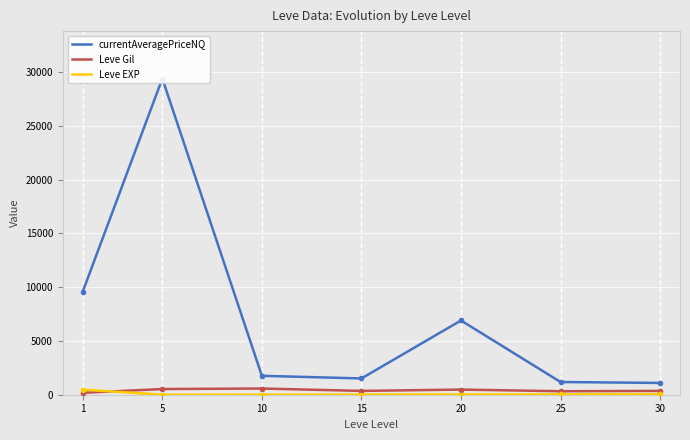

Reading left to right, transcribe all the data shown in this chart.

currentAveragePriceNQ: 1=9575.4	5=29402.6	10=1759.1	15=1513.7	20=6903.8	25=1182.4	30=1096.3
Leve Gil: 1=178.5	5=528.2	10=577.0	15=355.0	20=478.3	25=323.3	30=355.2
Leve EXP: 1=470.2	5=2.3	10=5.3	15=14.7	20=16.5	25=29.0	30=40.3